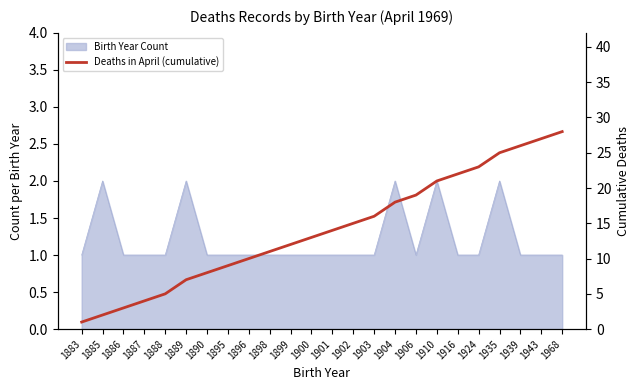

The chart shows a value of 2 at 1885. True or false?

True